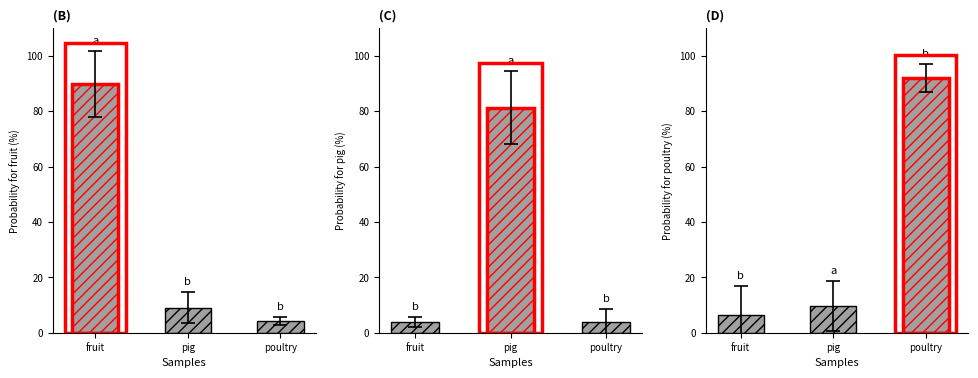

What position from the left is pig?

2